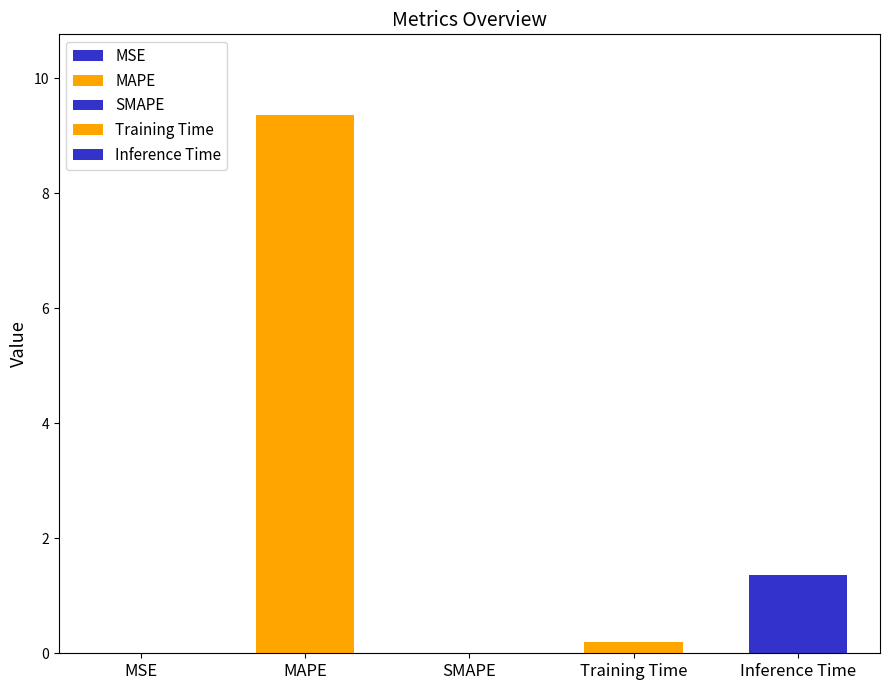

What is the maximum value shown in the chart?

9.4